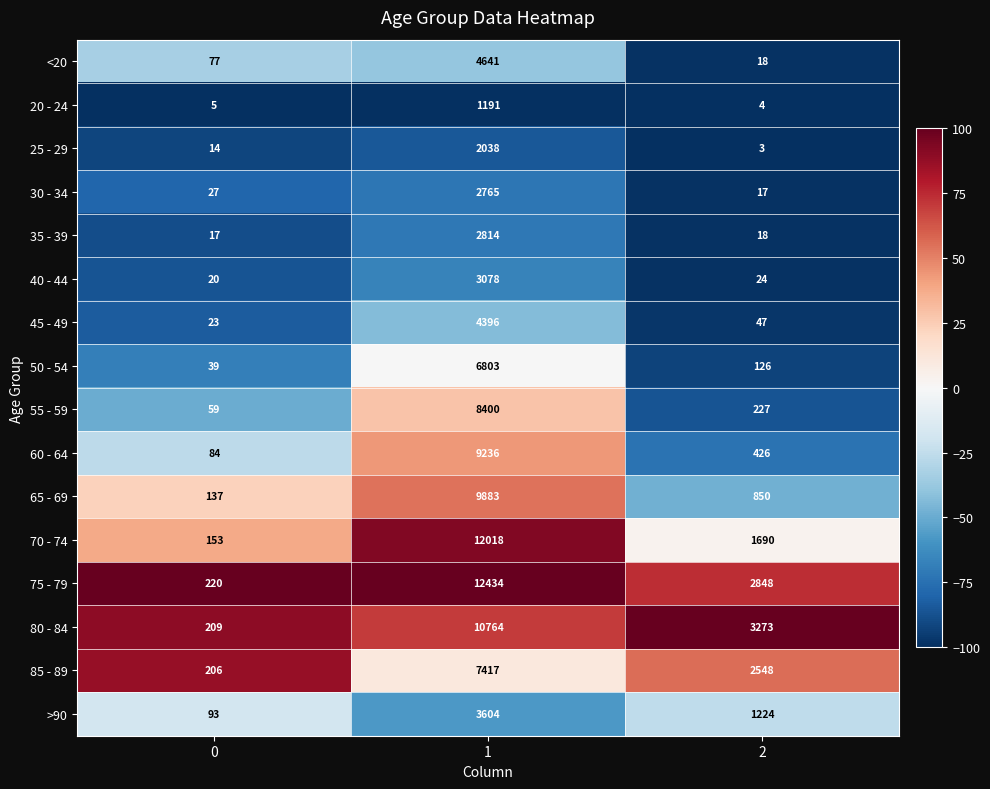

Rank the categories by 35 - 39 value from highest to lowest.

1, 2, 0